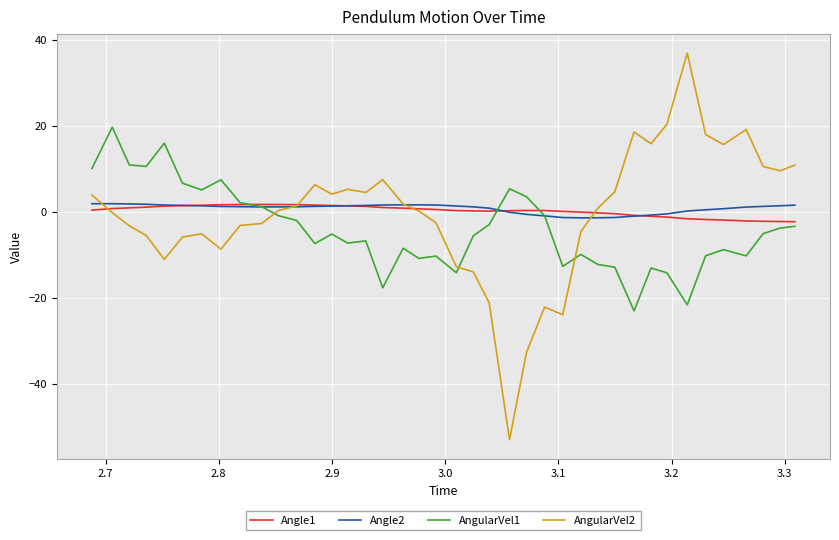

What are all the series names shown in the legend?

Angle1, Angle2, AngularVel1, AngularVel2